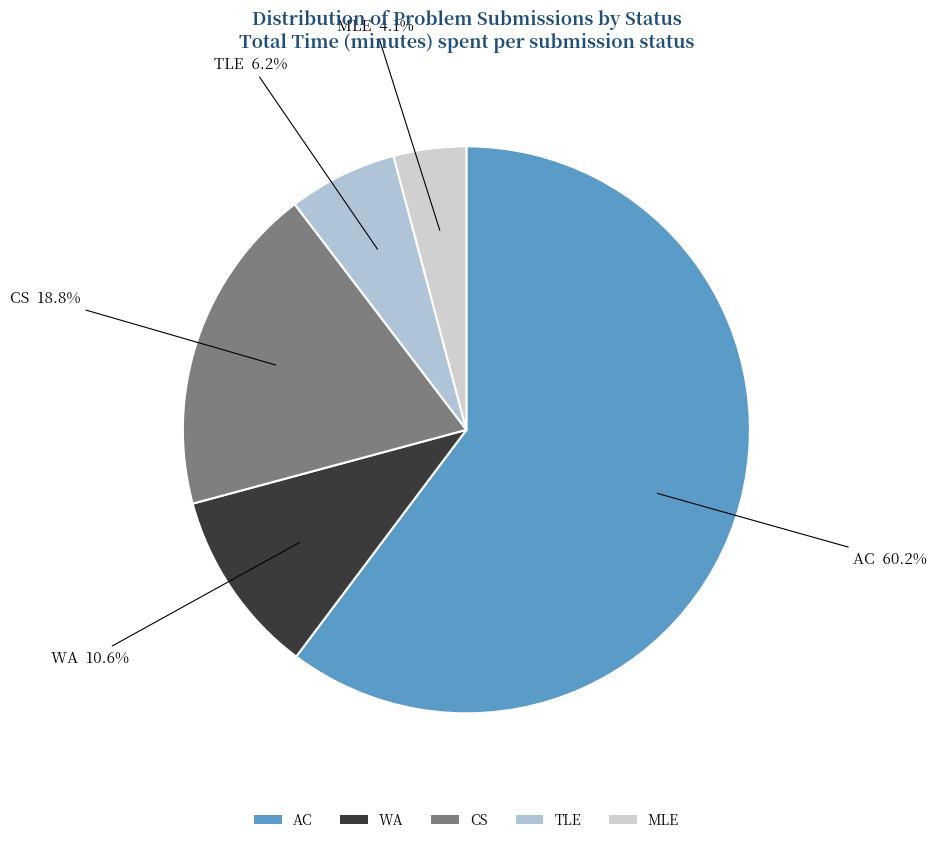

To the nearest percent, what percentage of the pie is AC?

60%